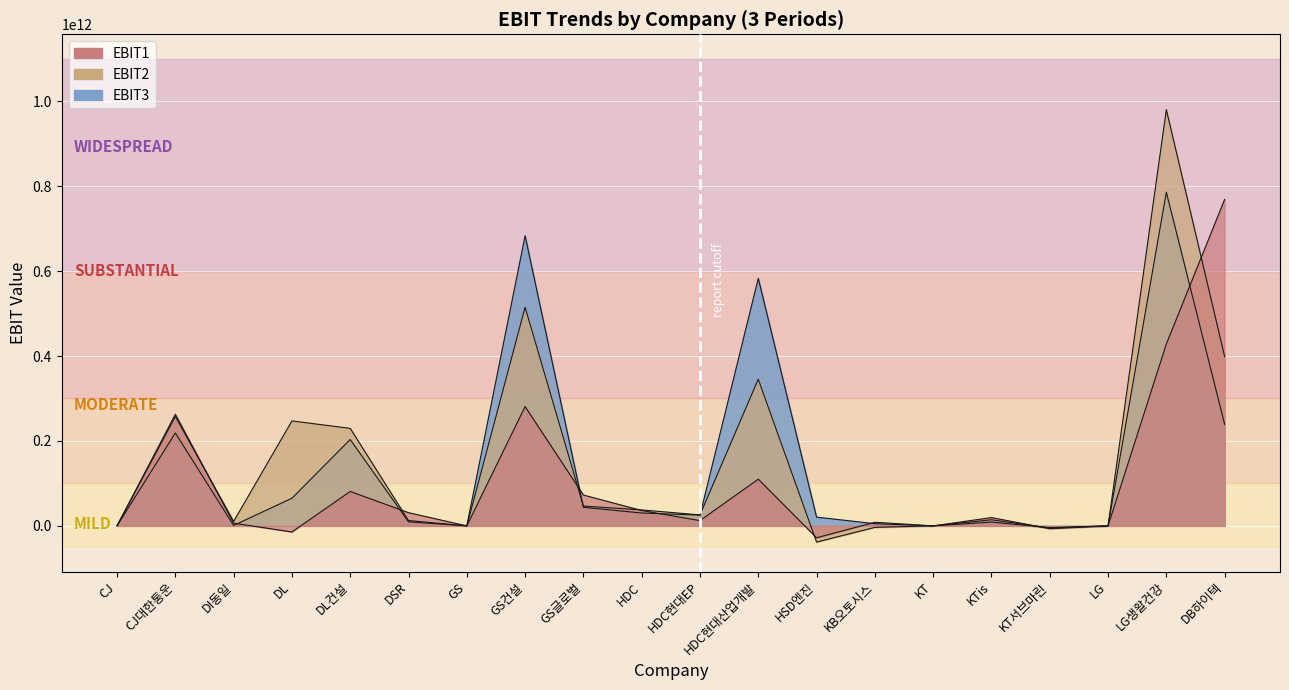

Where is EBIT1 nearest to the value 370295184307?

LG생활건강